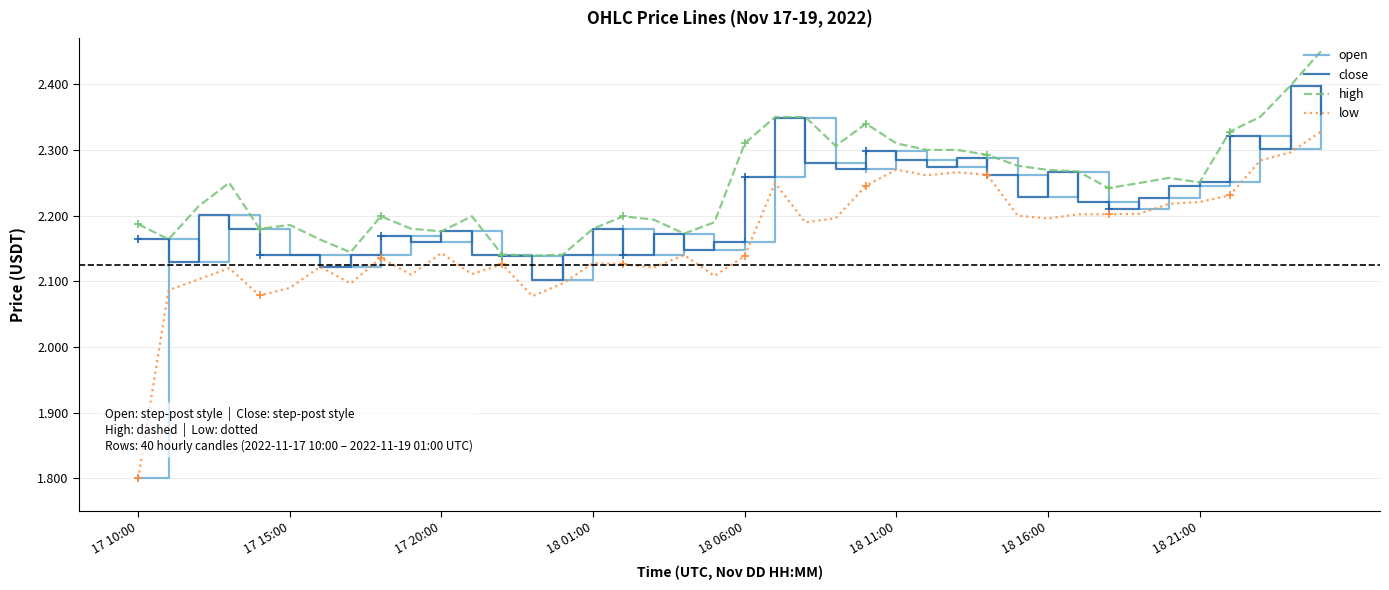

Is it true that low equals 3.2 at 18 21:00?

False